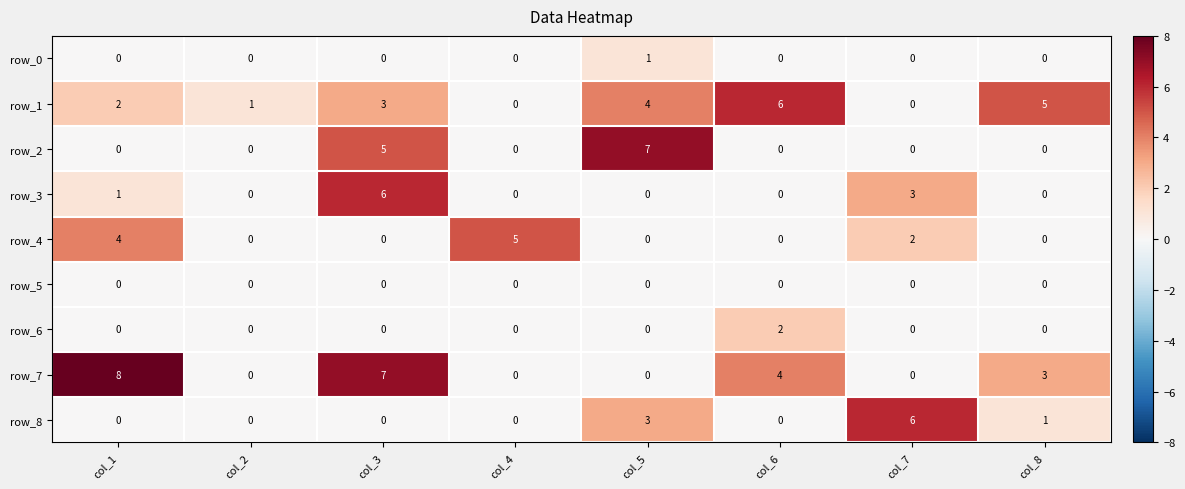

What is the total value across all series at col_7?

11